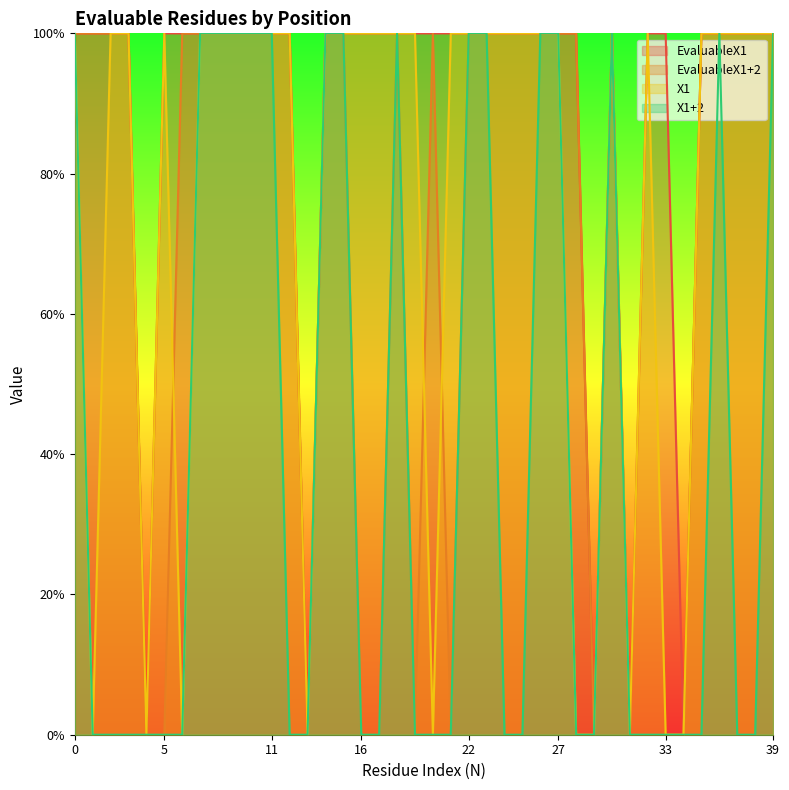

How many values in X1+2 are above zero?

16